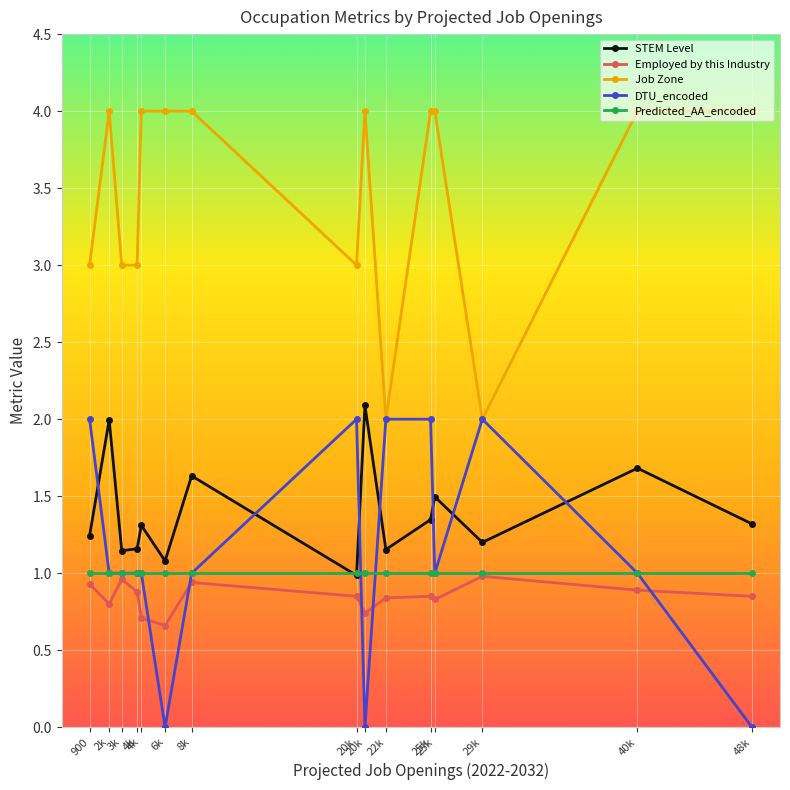

True or false: Job Zone and Employed by this Industry cross at least once.

False